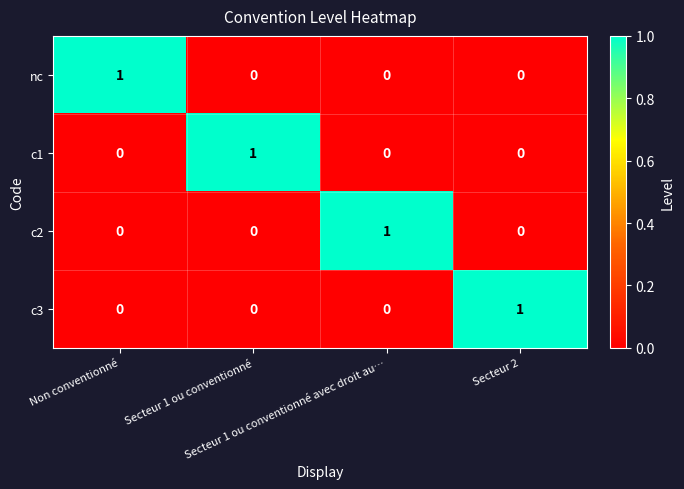

Count the c2 values in the range 0 to 1.

4